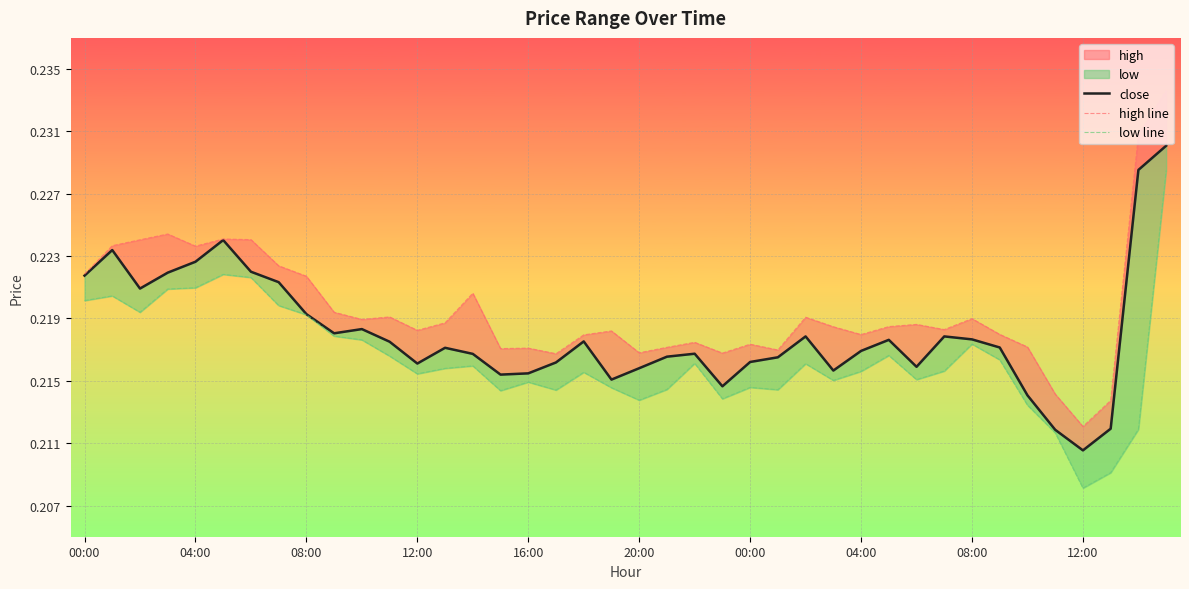

How many interior local peaks does the close series have?

9